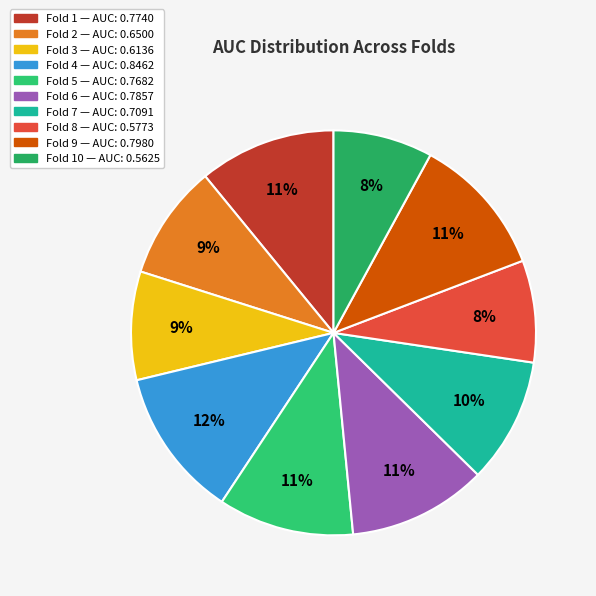

Which category has the smallest portion of the pie?

Fold 10